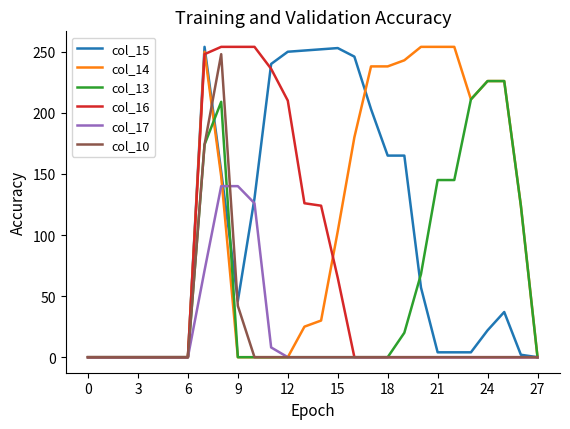

What is the highest value of the col_17 series?

140